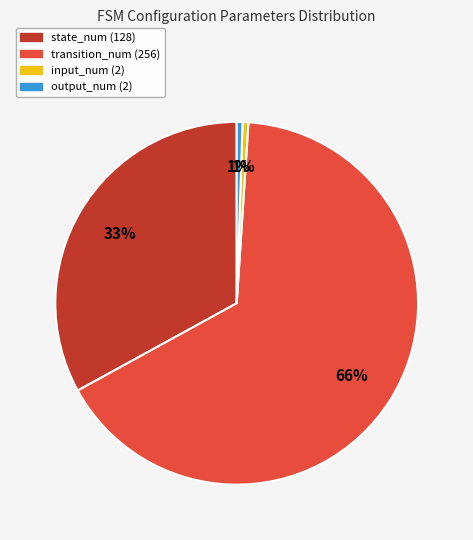

How many slices are in this pie chart?

4